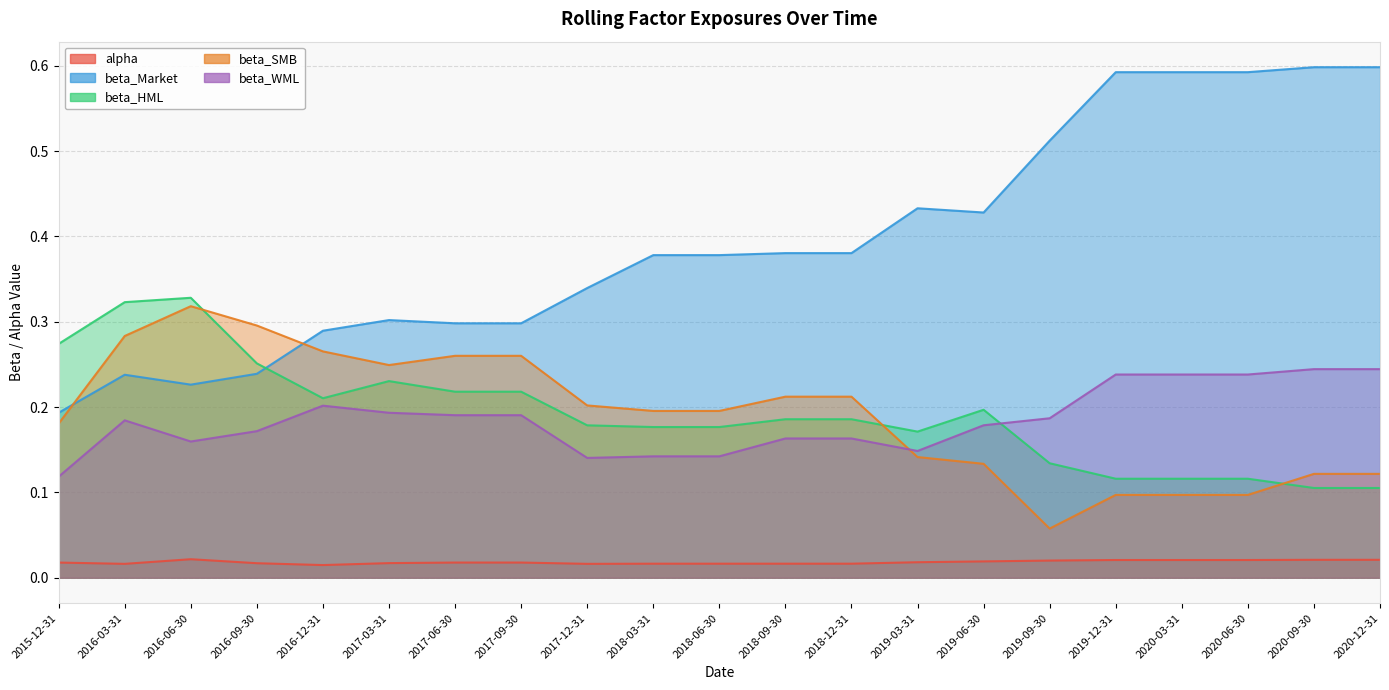

What is the sum of all beta_HML values?

4.0